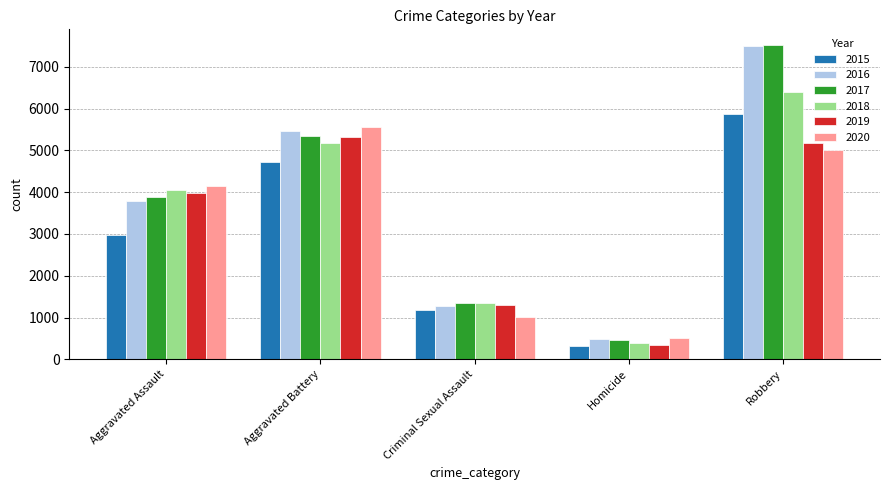

Which series has the largest range (max minus min)?

2017